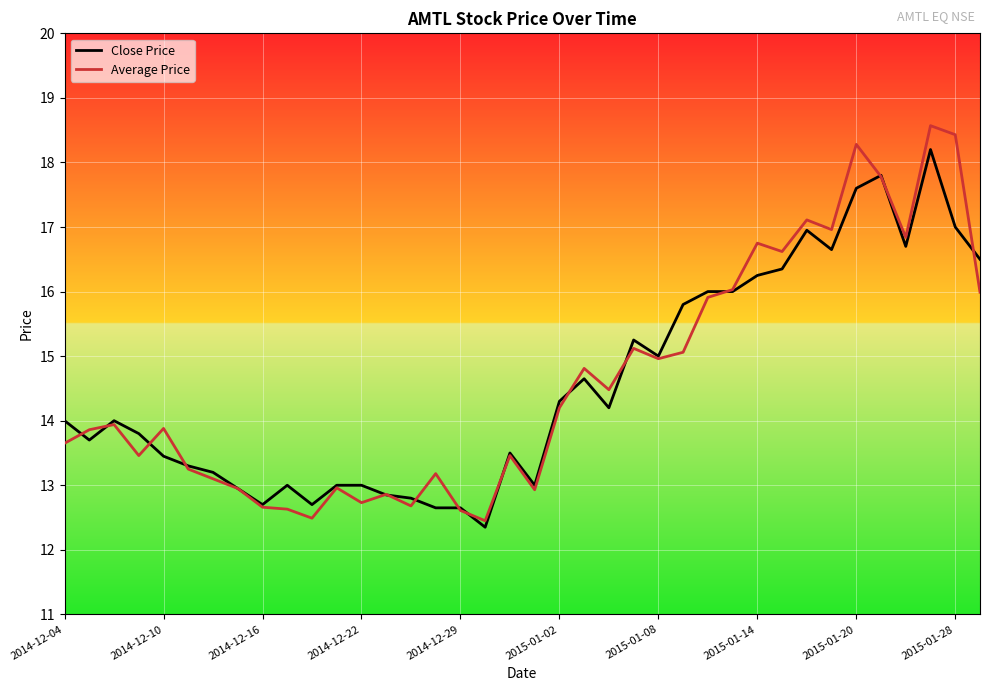

Which series has the largest range (max minus min)?

Average Price